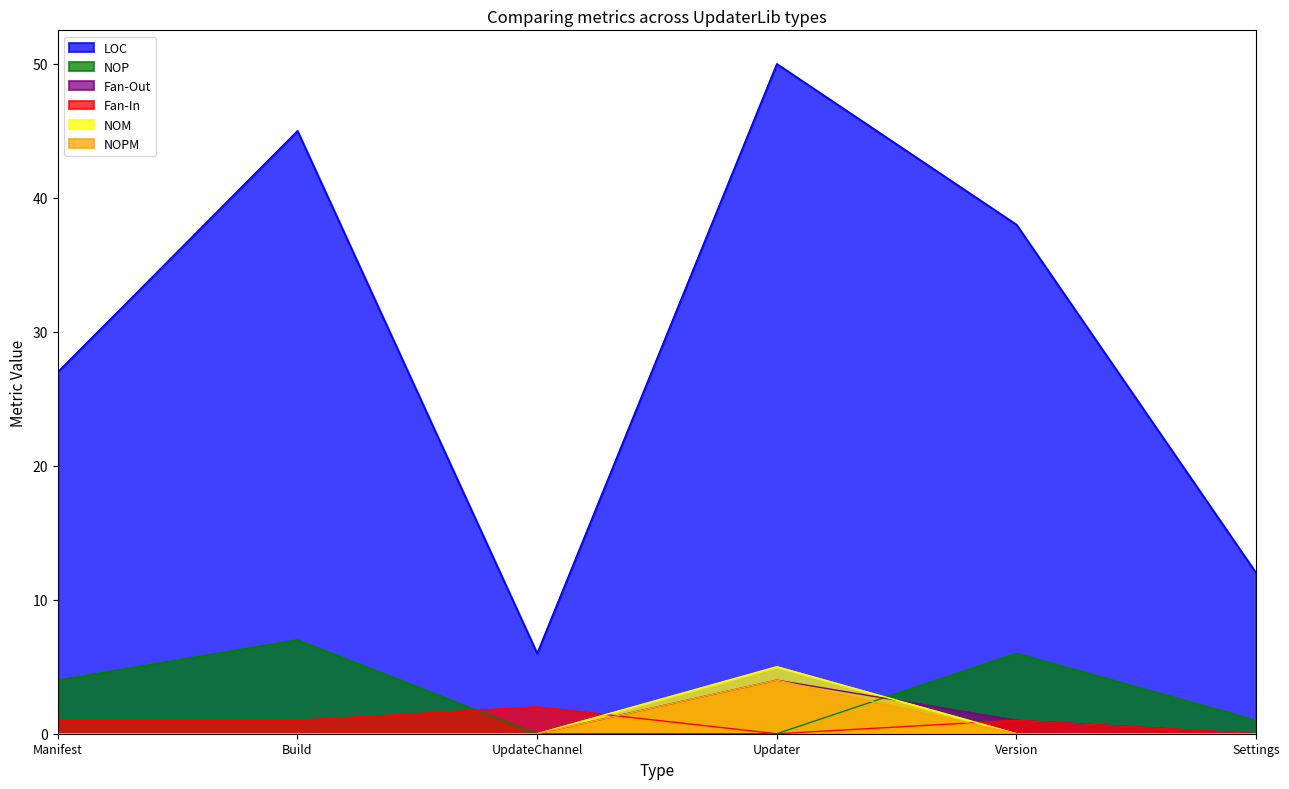

Rank the series at Version from highest to lowest value.

LOC, NOP, Fan-Out, Fan-In, NOM, NOPM